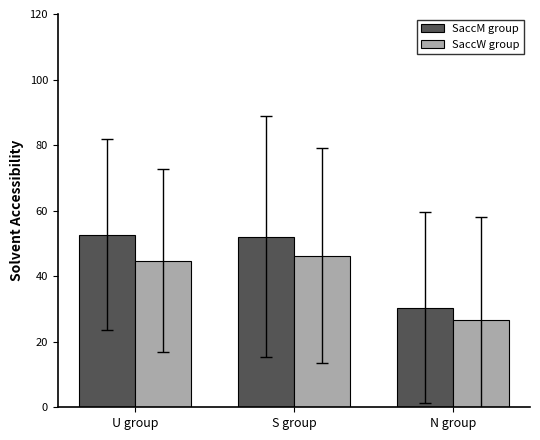

What is the spread (max minus min) of values at U group?

7.9